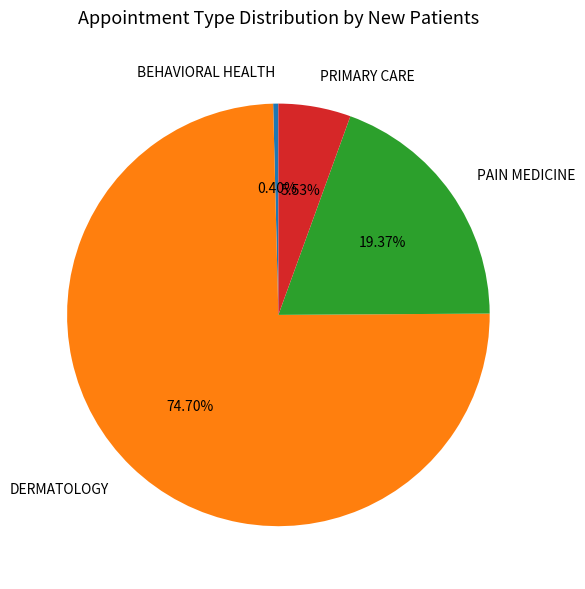

The BEHAVIORAL HEALTH slice represents 0% of the pie. True or false?

True